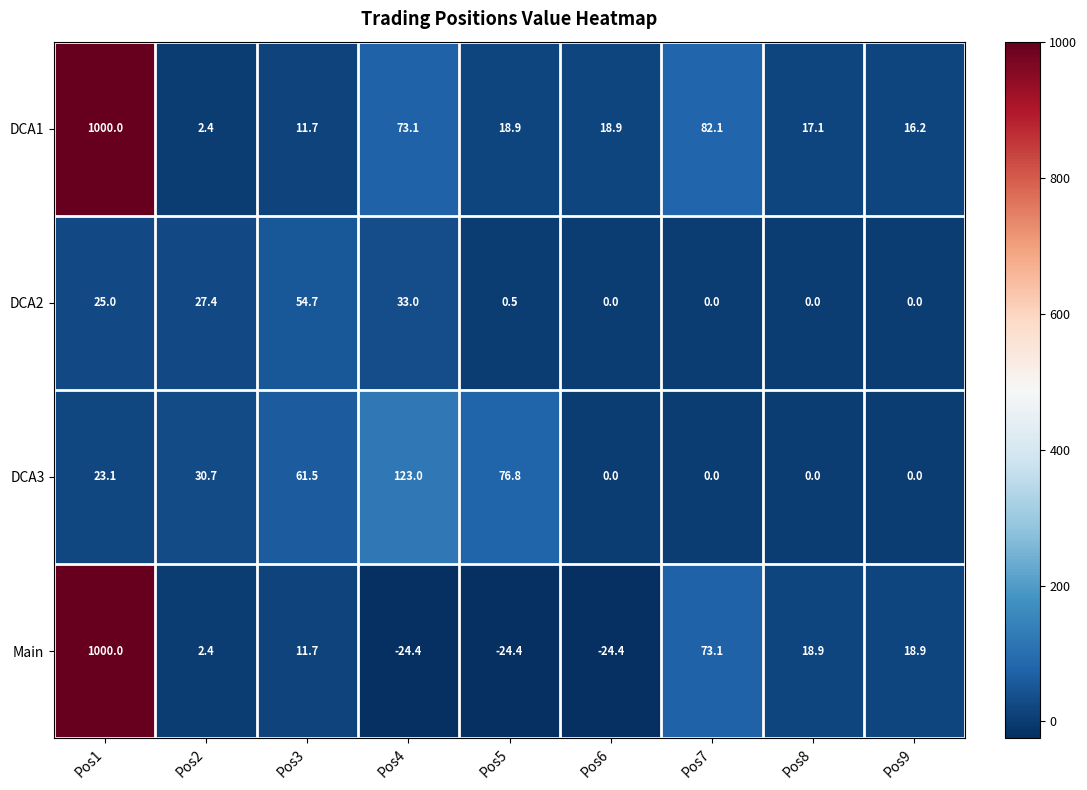

Which series has the widest spread of values?

Main